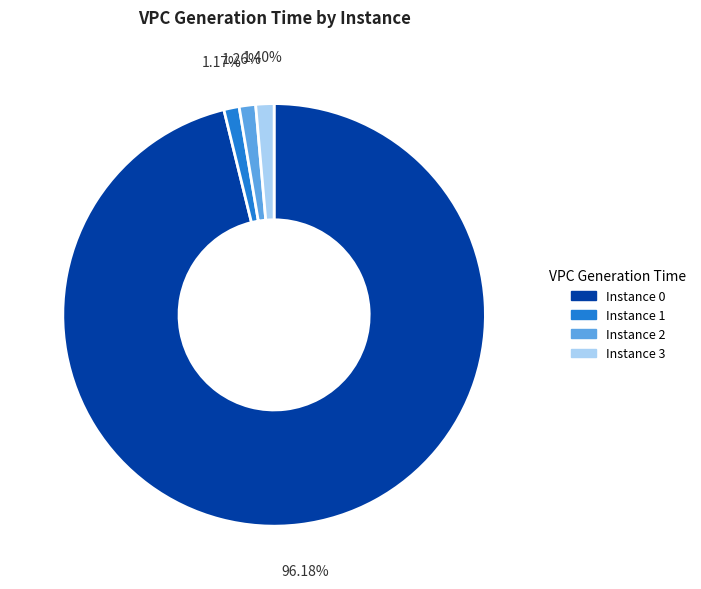

How many segments does this pie chart have?

4